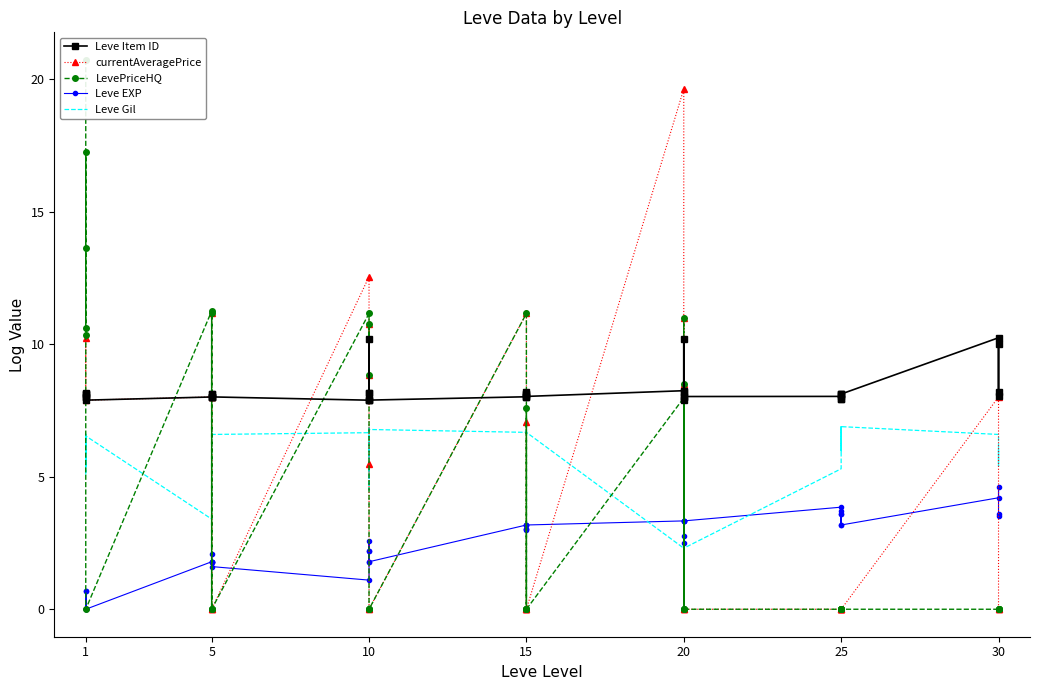

Reading left to right, list all the values displayed in this chart.

Leve Item ID: 8.1	8.1	8.0	8.2	8.0	7.9	8.0	8.0	8.1	8.0	8.1	8.0	7.9	7.9	10.2	8.2	8.2	7.9	8.0	8.1	8.0	8.1	8.2	8.0	8.2	10.2	8.0	8.2	7.9	8.0	8.0	7.9	8.1	8.1	7.9	8.1	10.2	8.0	8.2	10.0
currentAveragePrice: 8.1	10.2	8.0	8.2	8.0	7.9	8.0	0.0	0.0	8.0	11.2	0.0	12.5	8.9	10.8	5.5	0.0	0.0	11.2	0.0	0.0	7.0	0.0	0.0	19.6	0.0	11.0	0.0	8.5	0.0	0.0	0.0	0.0	0.0	0.0	0.0	8.0	0.0	0.0	0.0
LevePriceHQ: 20.7	10.6	13.6	17.2	10.3	0.0	11.2	0.0	0.0	8.0	11.2	0.0	11.2	8.9	10.8	0.0	0.0	0.0	11.2	0.0	0.0	7.6	0.0	0.0	8.0	0.0	11.0	0.0	8.5	0.0	0.0	0.0	0.0	0.0	0.0	0.0	0.0	0.0	0.0	0.0
Leve EXP: 0.0	0.7	0.0	0.0	0.7	0.0	1.8	1.8	2.1	1.8	1.8	1.6	1.1	2.2	2.2	2.6	1.8	1.8	3.2	3.0	3.2	3.0	3.0	3.2	3.3	2.8	3.3	3.3	2.5	3.3	3.9	3.6	3.2	3.7	3.6	3.2	4.2	4.6	3.5	3.6
Leve Gil: 6.5	5.4	6.5	5.1	6.6	6.5	3.4	3.4	6.1	6.7	6.7	6.6	6.7	6.9	6.9	4.5	6.8	6.8	6.7	6.7	6.7	6.7	6.7	6.7	2.3	6.7	2.3	2.3	6.9	2.3	5.3	6.0	6.9	6.4	6.0	6.9	6.6	5.4	6.1	5.5